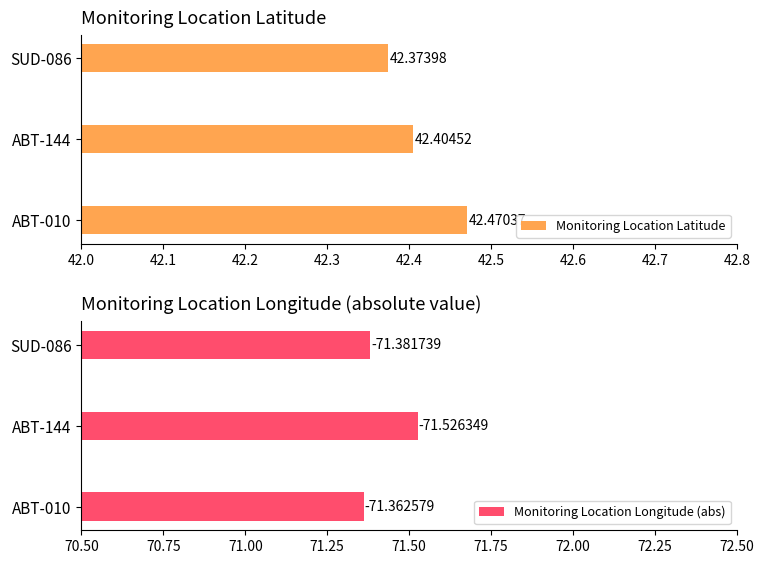

Reading right to left, what are all the values shown in this chart?

Monitoring Location Latitude: 42.4	42.4	42.5
Monitoring Location Longitude (abs): 71.4	71.5	71.4